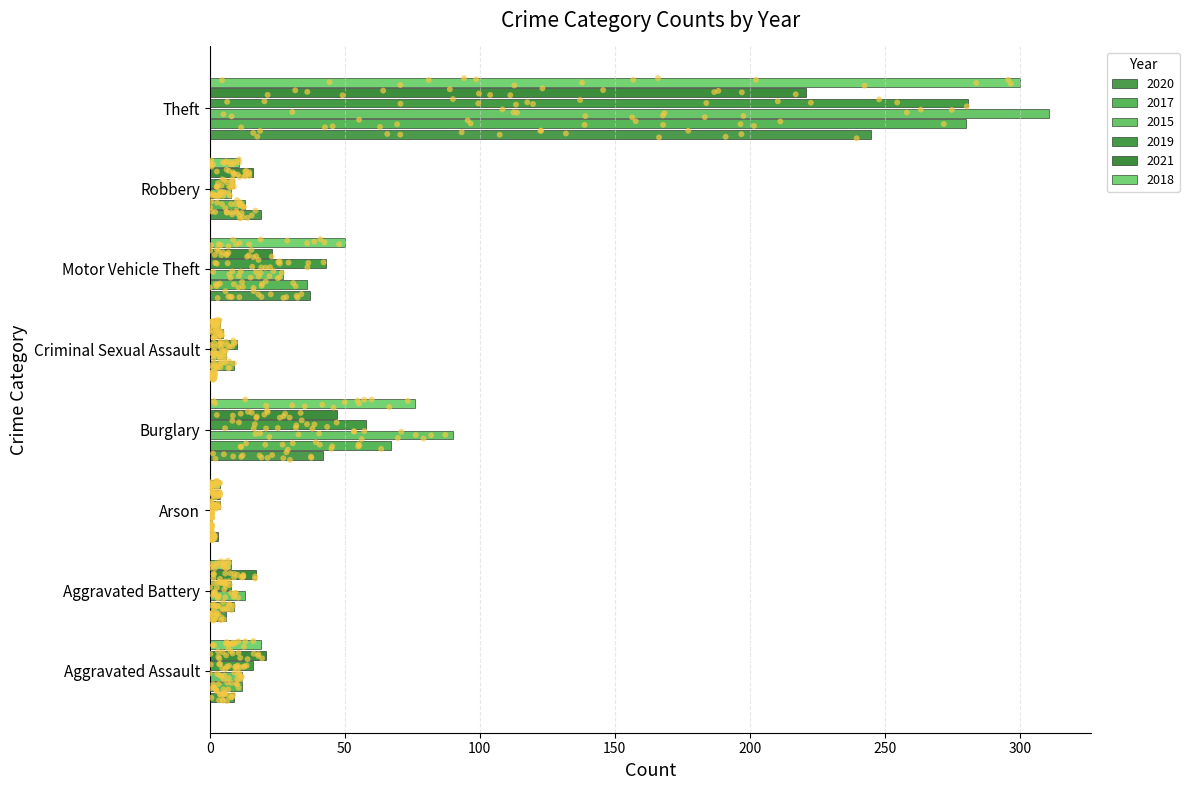

Which series has the largest Y range (max minus min)?

2015